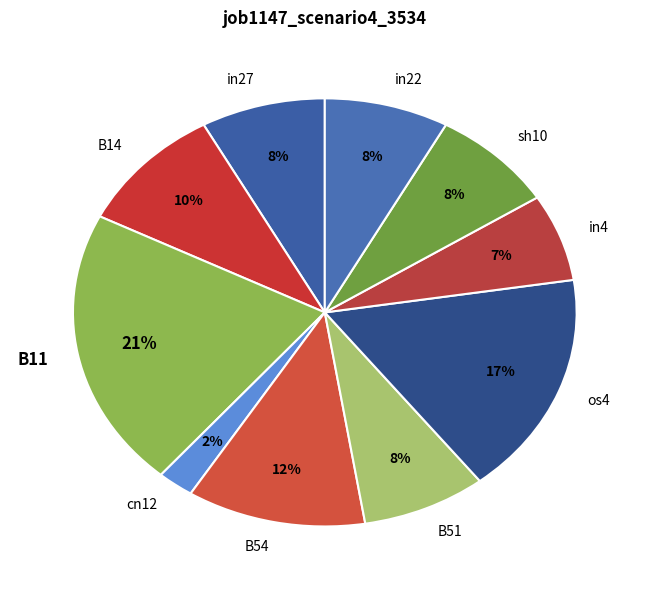

To the nearest percent, what portion does B14 represent?

10%